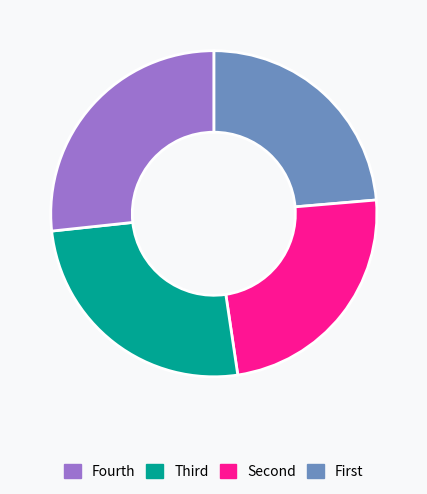

Is there any slice that represents more than half of the pie?

No